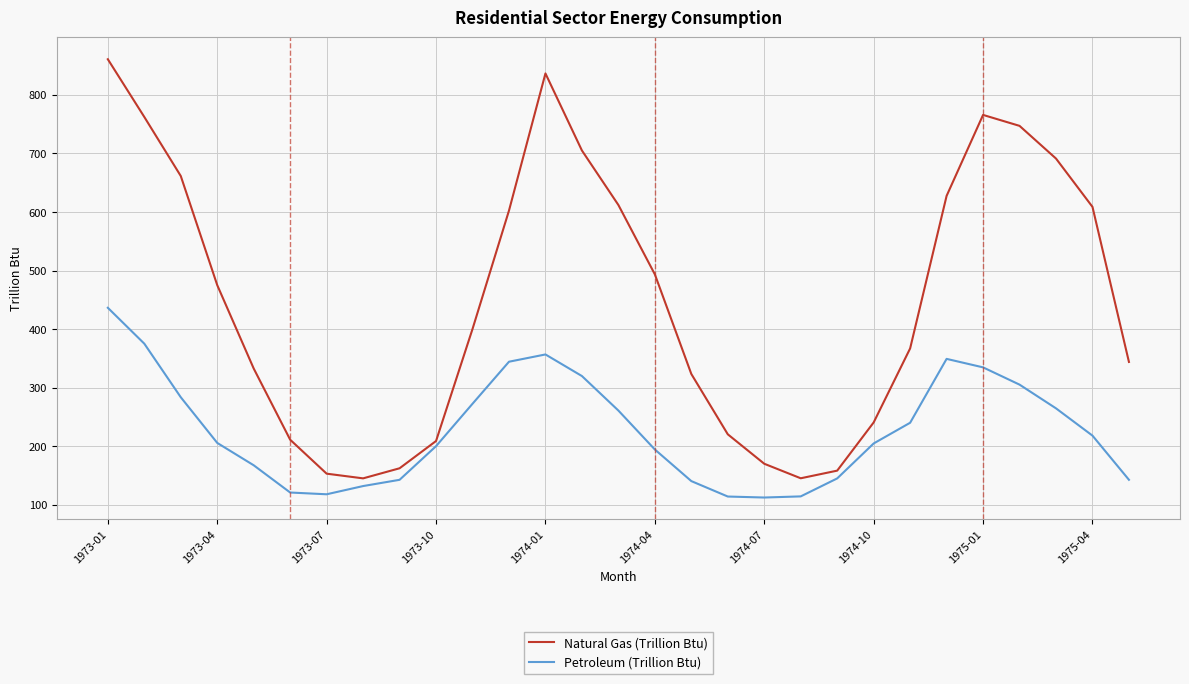

Rank the series by their maximum value, from lowest to highest.

Petroleum (Trillion Btu), Natural Gas (Trillion Btu)